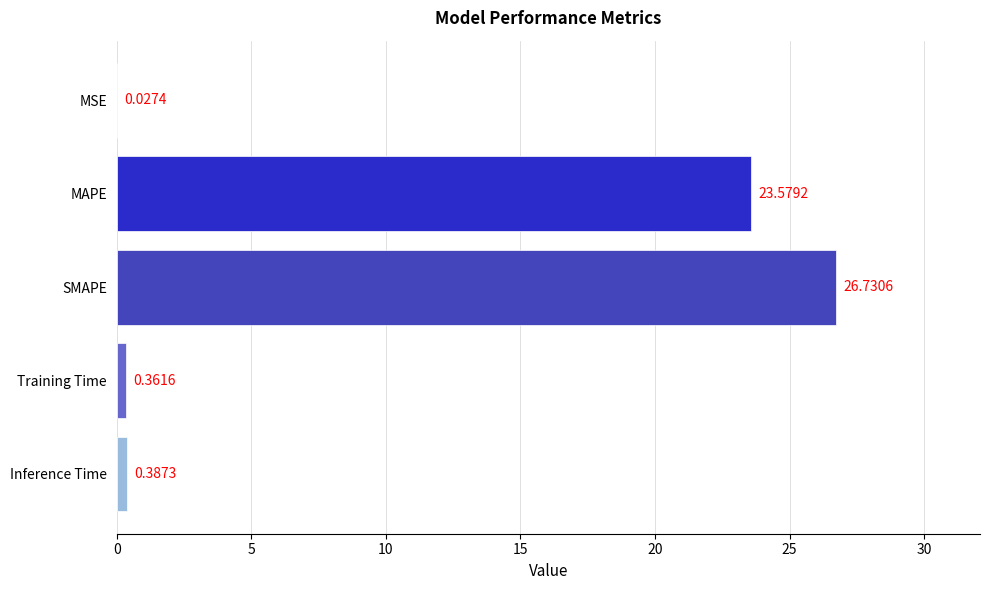

How many series are shown in this chart?

1